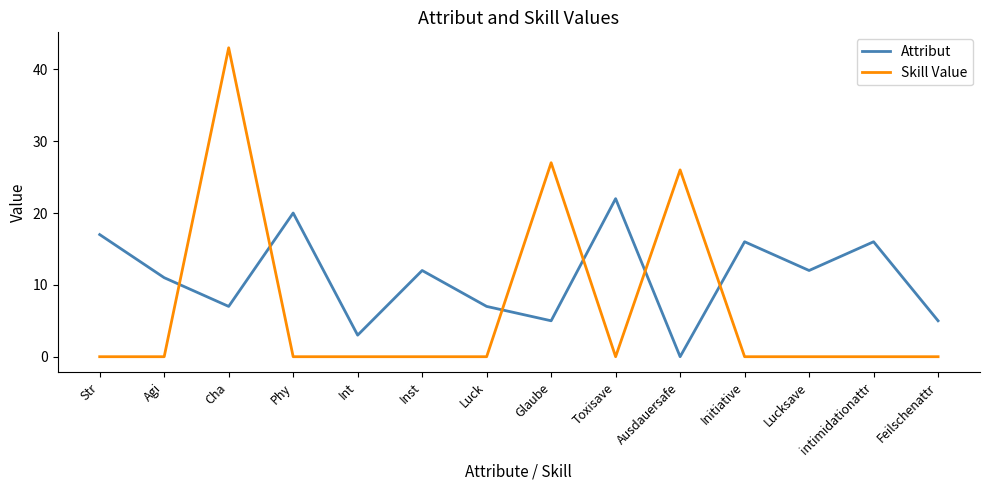

Is the value of Skill Value at Luck greater than the value of Attribut at intimidationattr?

No